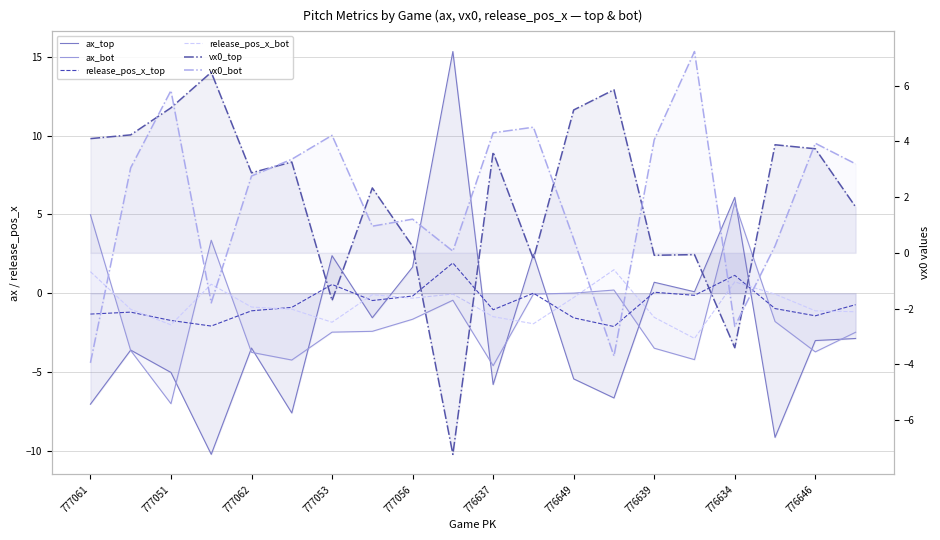

What is the maximum value for ax_top?

15.3